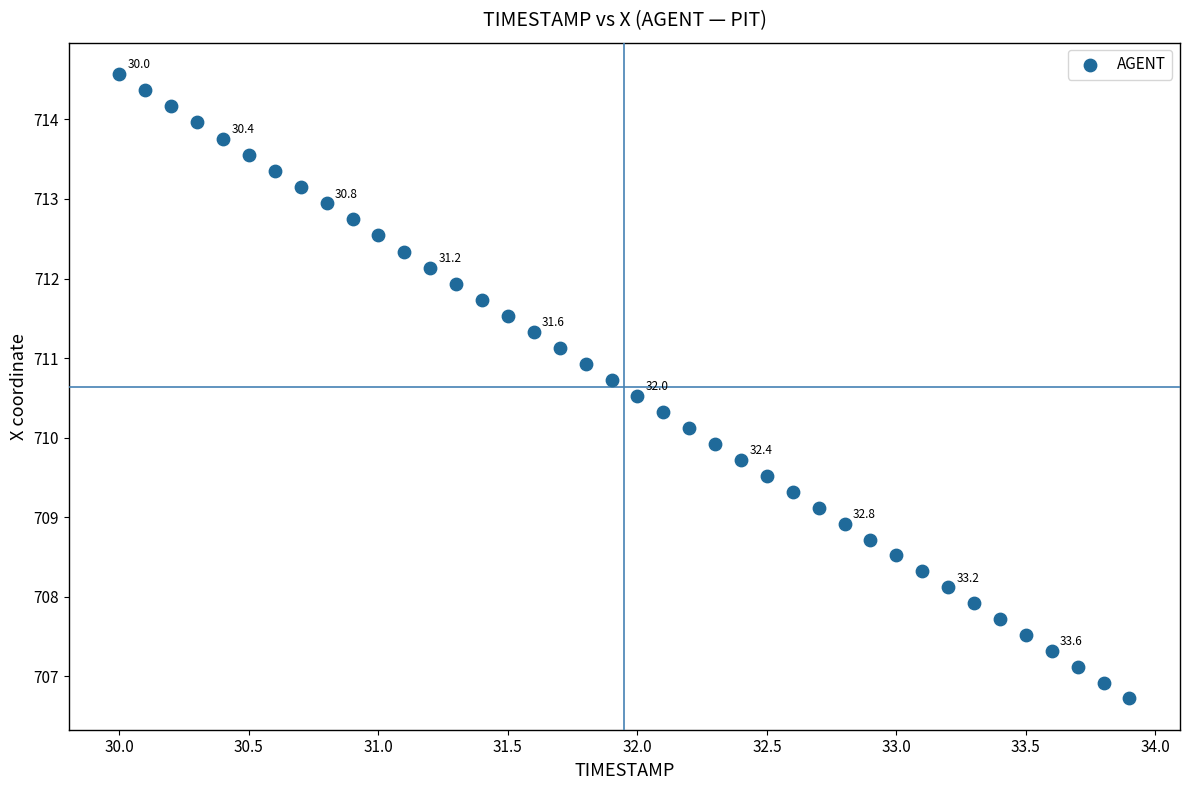

What is the range of X values (max minus min)?

3.9